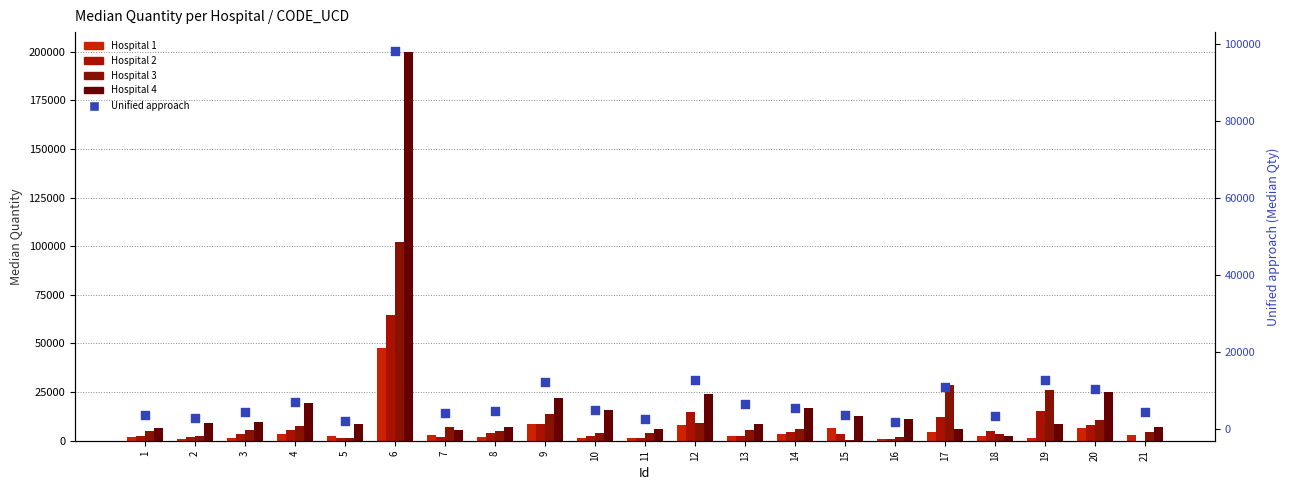

Is the value of Unified approach at 3 greater than the value of Hospital 2 at 15?

Yes